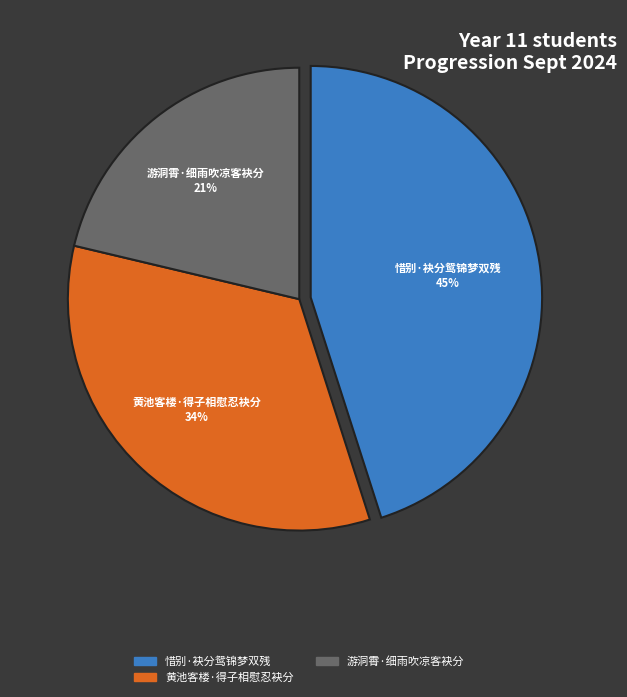

Is there any slice that represents more than half of the pie?

No